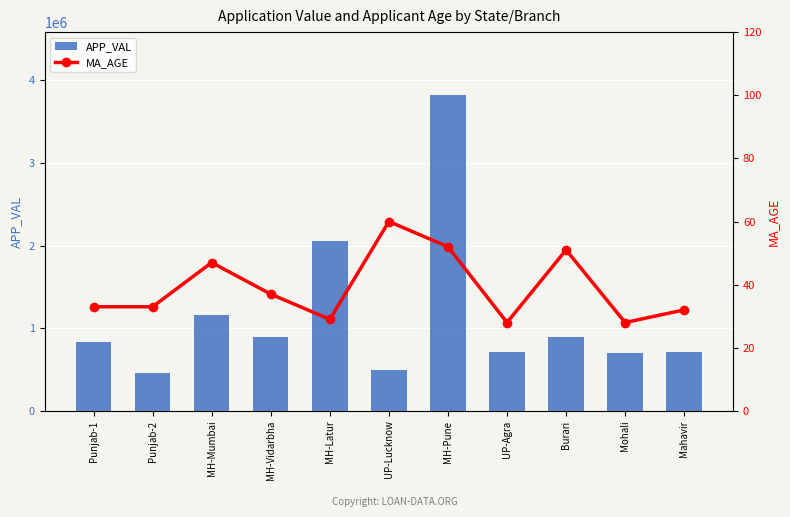

What is the difference between the maximum and minimum values in the APP_VAL series?

3363283